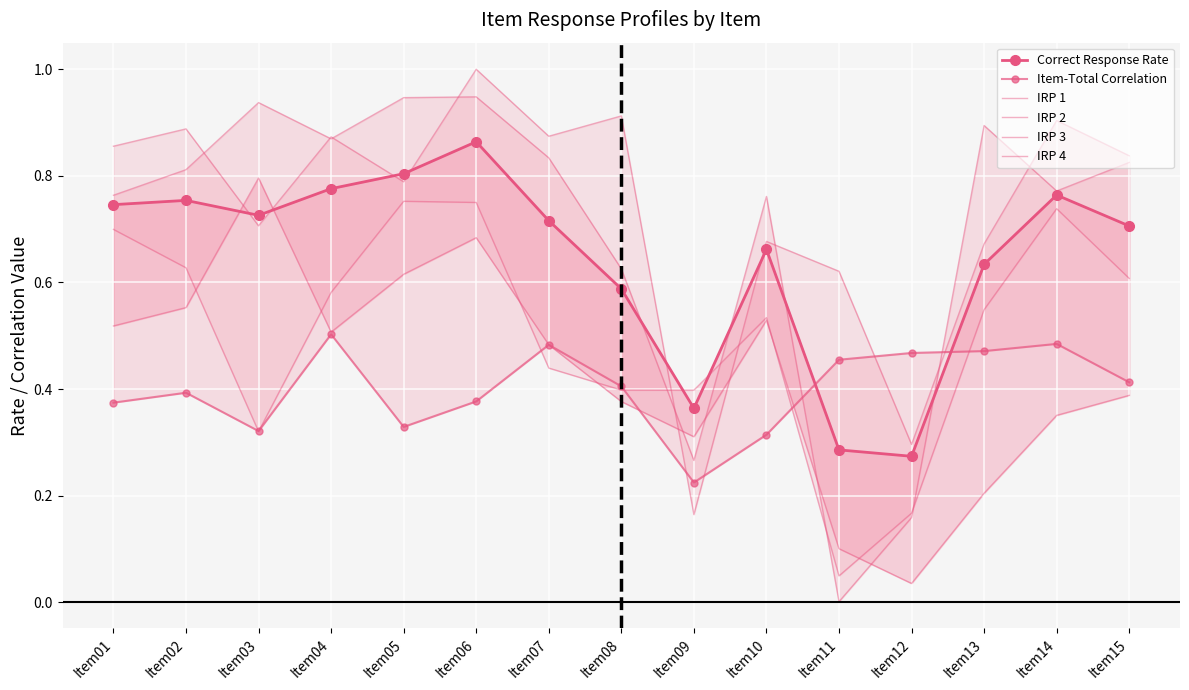

Which series ends up on top after the final intersection of IRP 1 and Correct Response Rate?

Correct Response Rate